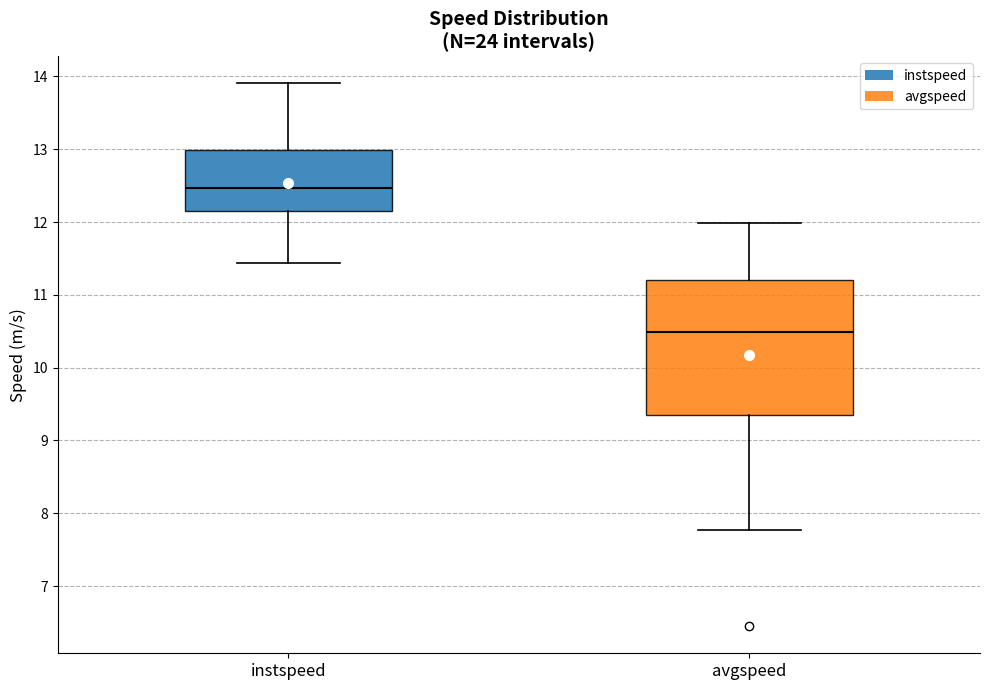

Reading left to right, transcribe this box plot: for each box, give where its median line is, the range the box spans, and where its two whiskers end, as read against the y-axis. The values are not printed on the chart, so give them approximately, as read against the axis.

instspeed: median 12.5, box 12.2 to 13.0, whiskers 11.4 to 13.9
avgspeed: median 10.5, box 9.4 to 11.2, whiskers 7.8 to 12.0